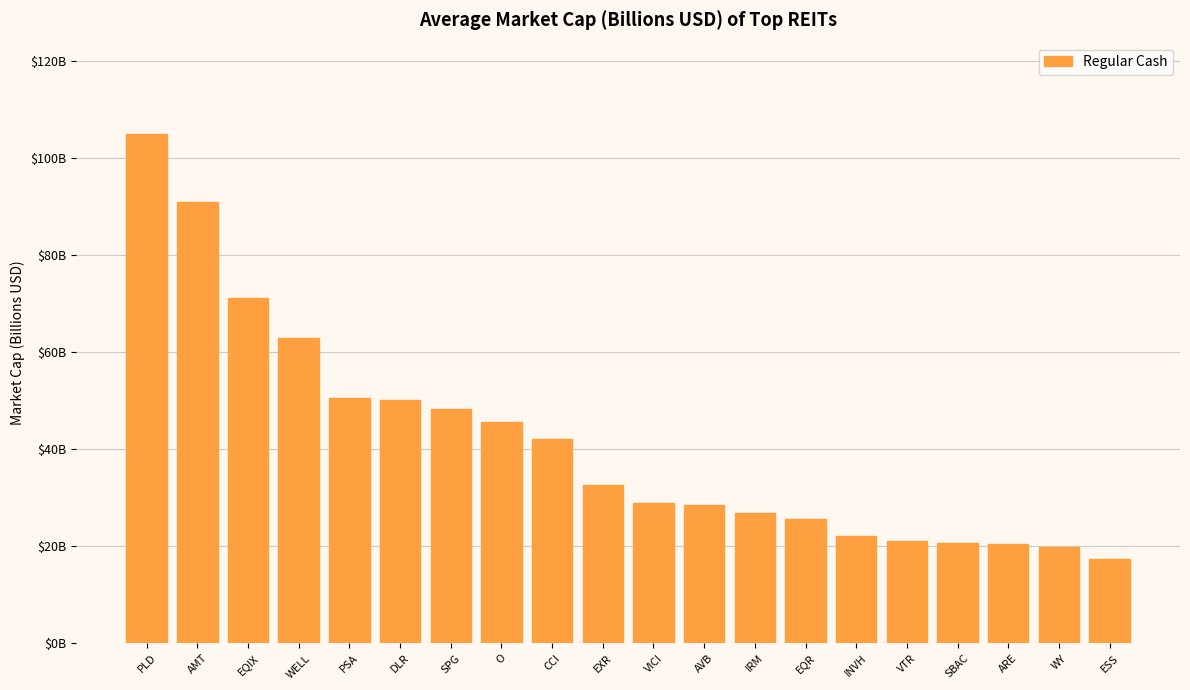

Reading right to left, extract all data points from this chart.

ESS=17.3	WY=19.7	ARE=20.5	SBAC=20.6	VTR=21.0	INVH=22.1	EQR=25.6	IRM=26.9	AVB=28.6	VICI=28.9	EXR=32.6	CCI=42.0	O=45.7	SPG=48.3	DLR=50.2	PSA=50.5	WELL=63.0	EQIX=71.1	AMT=91.0	PLD=104.9